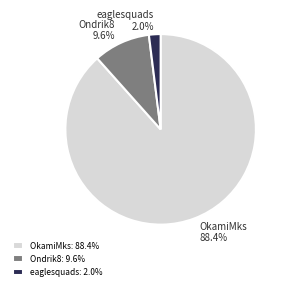

How many slices are in this pie chart?

3